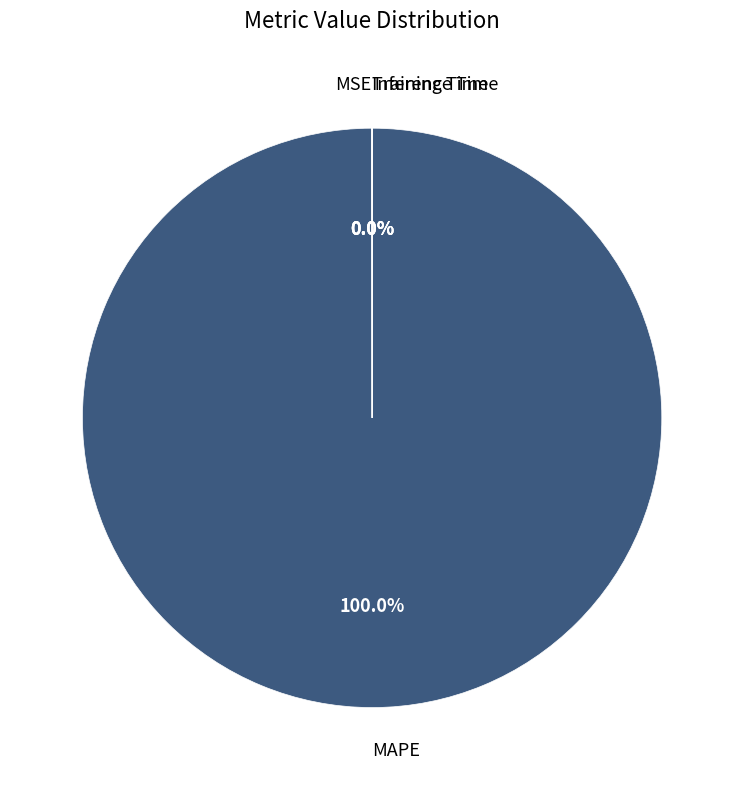

Is there a majority slice in this chart?

Yes